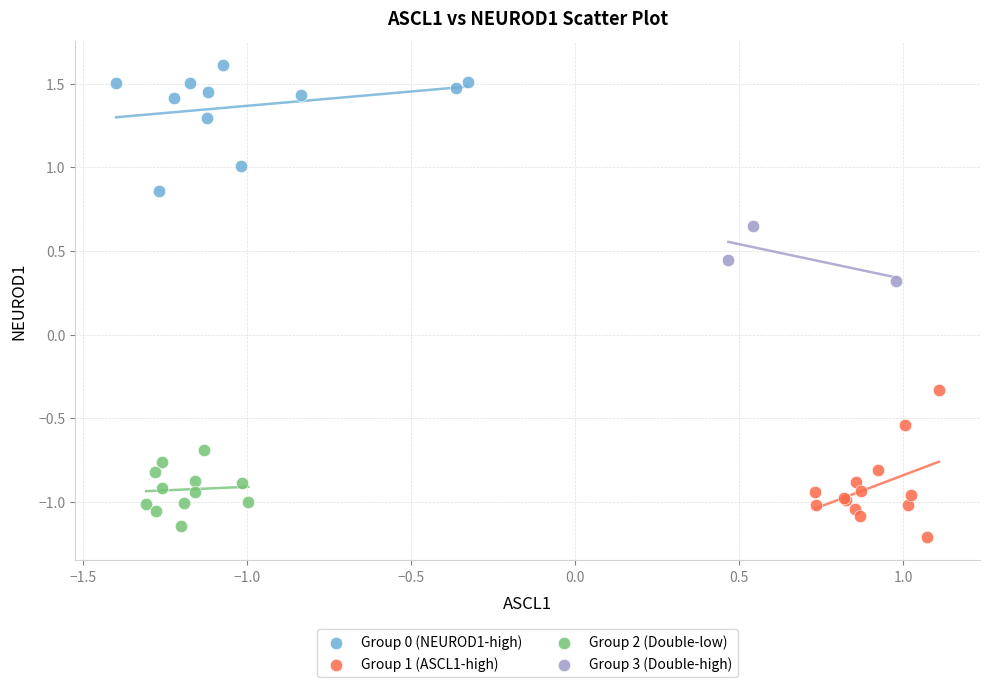

Which series contains the highest Y value?

Group 0 (NEUROD1-high)